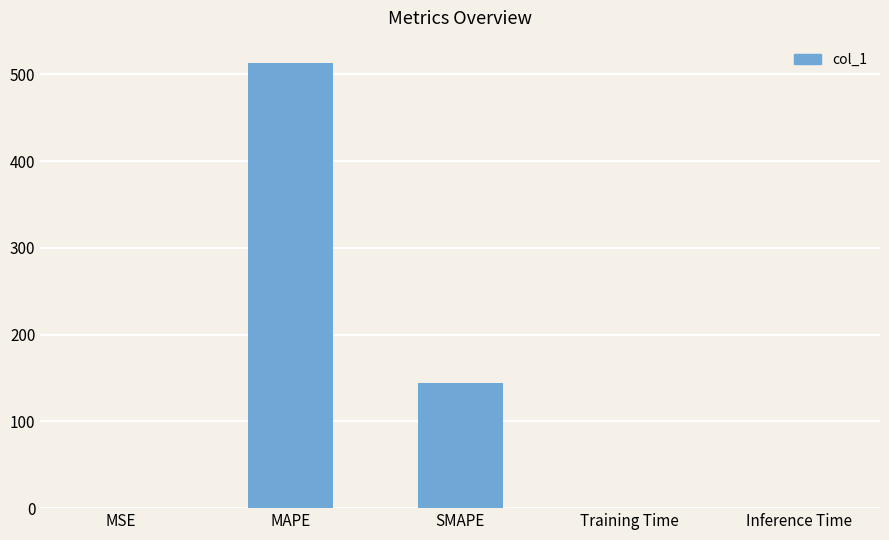

Count the number of data series in this chart.

1